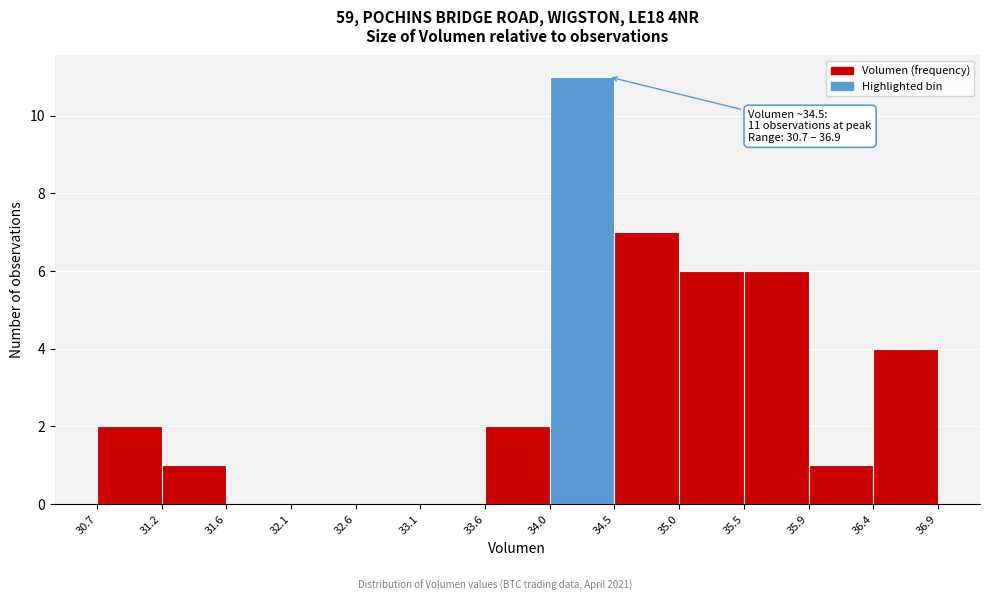

Over which range of the x-axis is the bar tallest?

34.0 to 34.5